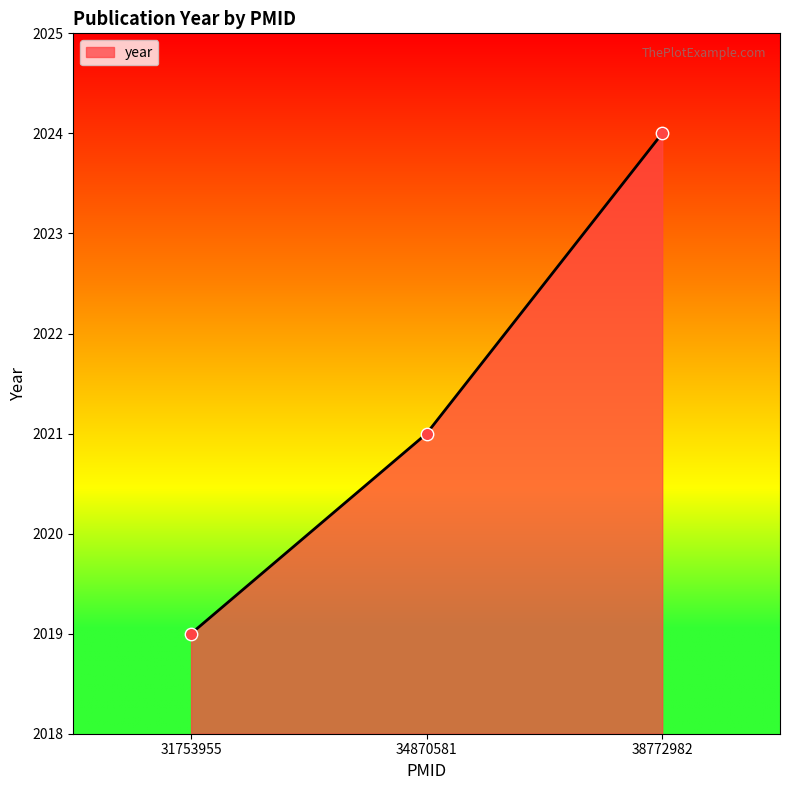

What is the ratio of the value at 38772982 to the value at 31753955?

1.0